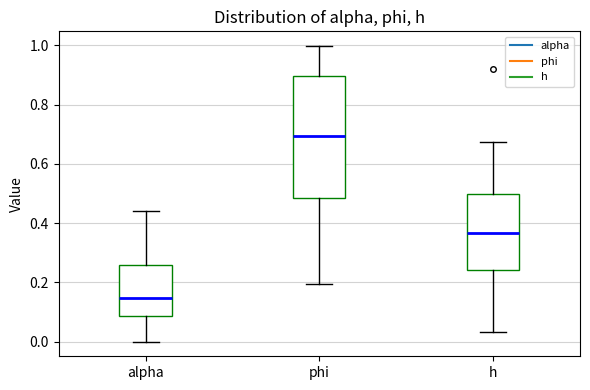

Reading left to right, transcribe this box plot: for each box, give where its median line is, the range the box spans, and where its two whiskers end, as read against the y-axis. The values are not printed on the chart, so give them approximately, as read against the axis.

alpha: median 0.14, box 0.08 to 0.26, whiskers 0.00 to 0.44
phi: median 0.70, box 0.48 to 0.90, whiskers 0.20 to 1.00
h: median 0.36, box 0.24 to 0.50, whiskers 0.04 to 0.68